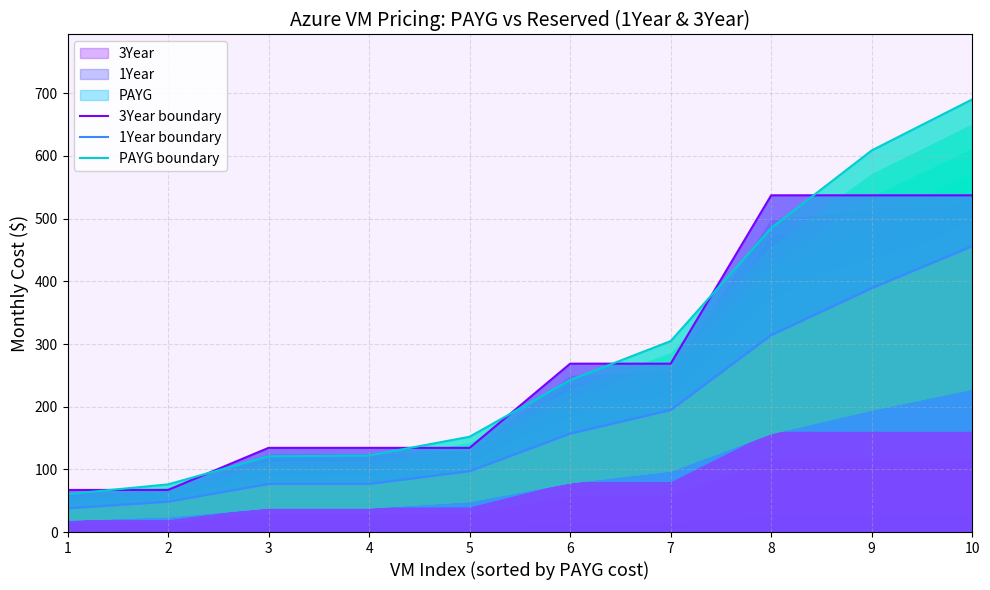

Which series changed the most between 5 and 7?

PAYG boundary